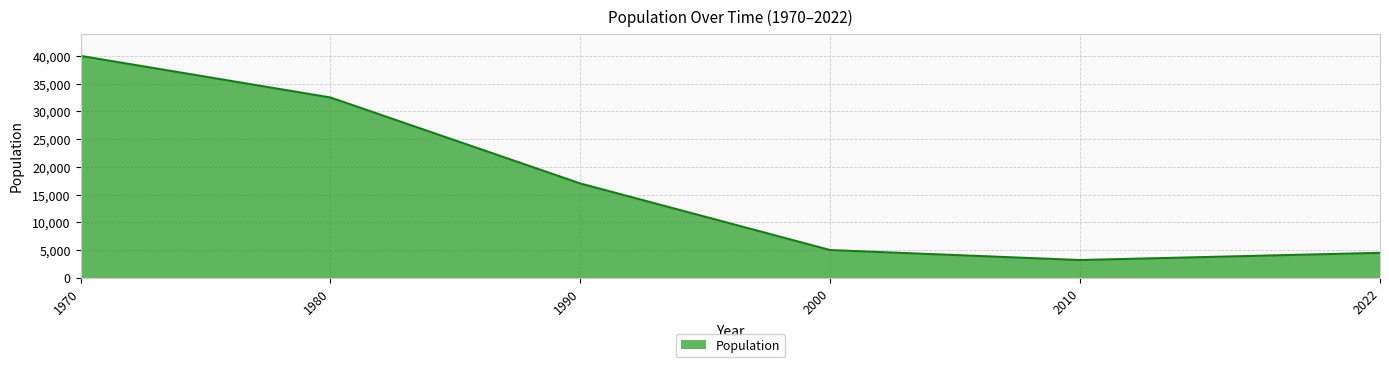

Which has a higher value, 2010 or 2022?

2022